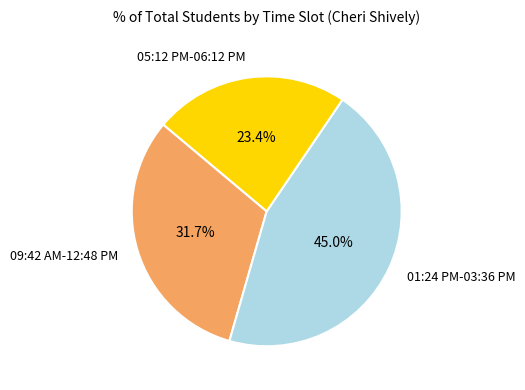

Count the number of slices in the pie.

3